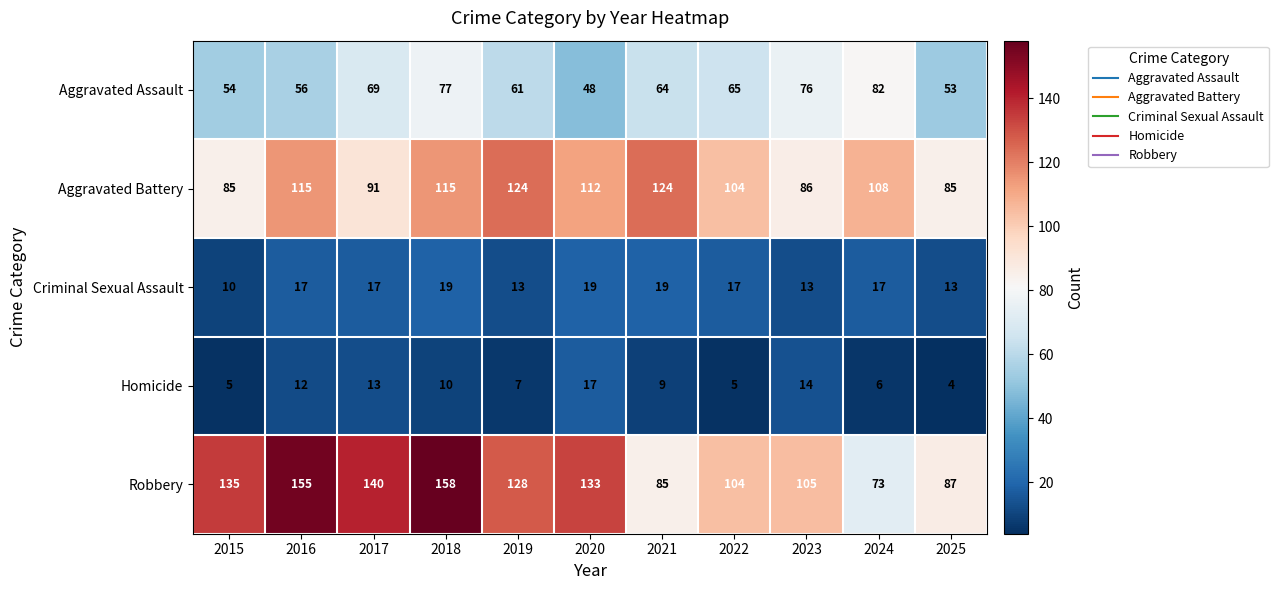

Which label corresponds to the largest value in the chart?

2018